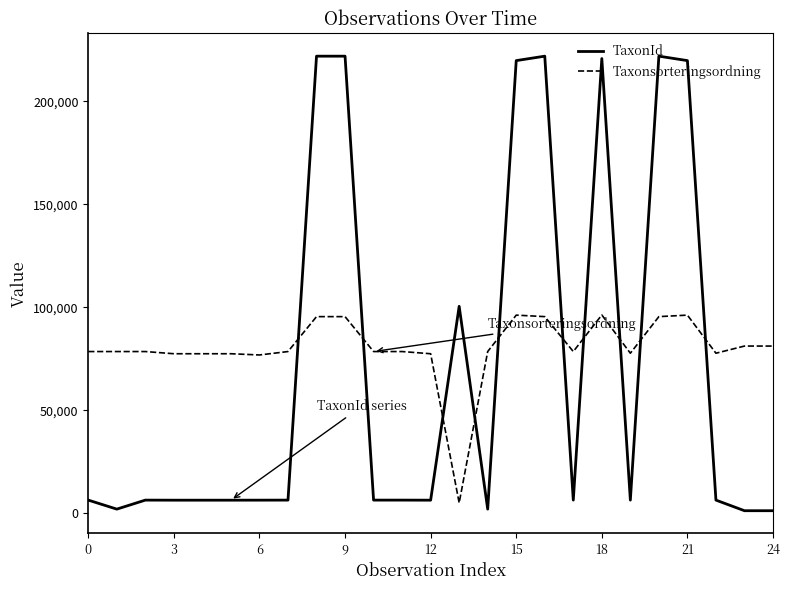

Is this an area chart (filled region under the line)?

No